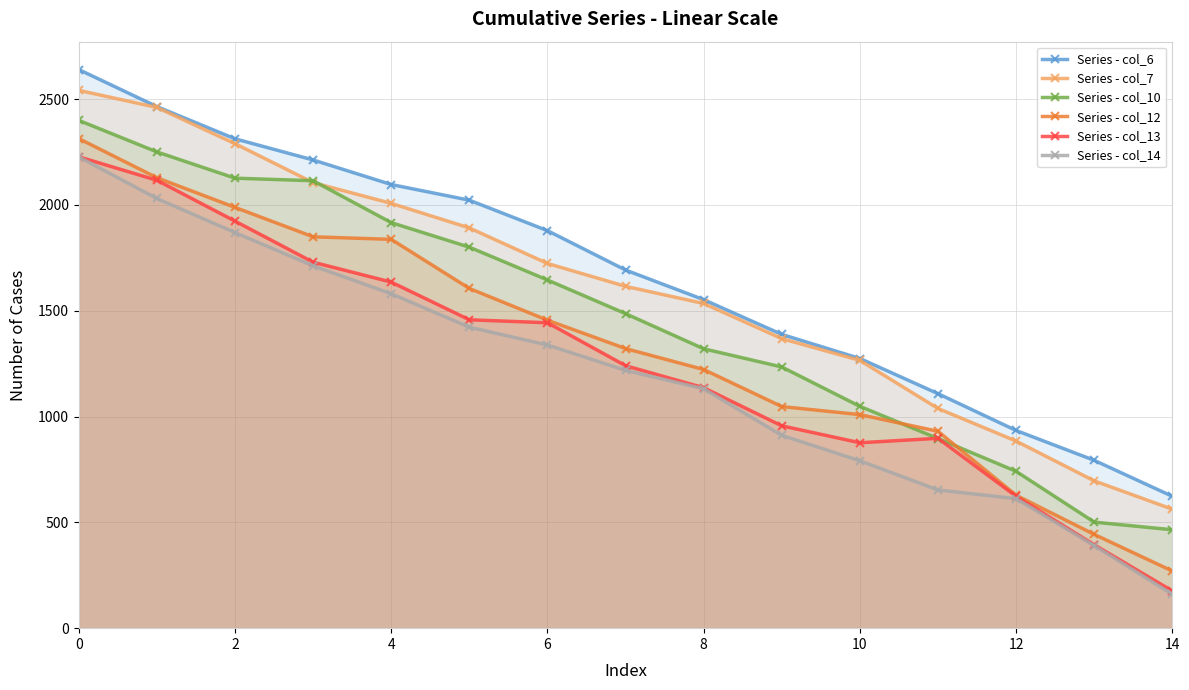

What is the label of the 5th point from the right?

10